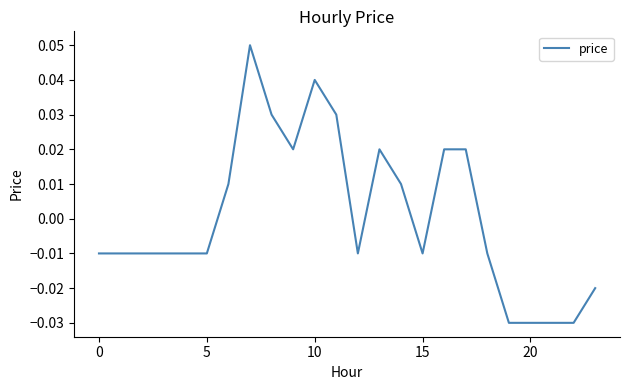

How many lines are shown in the chart?

1